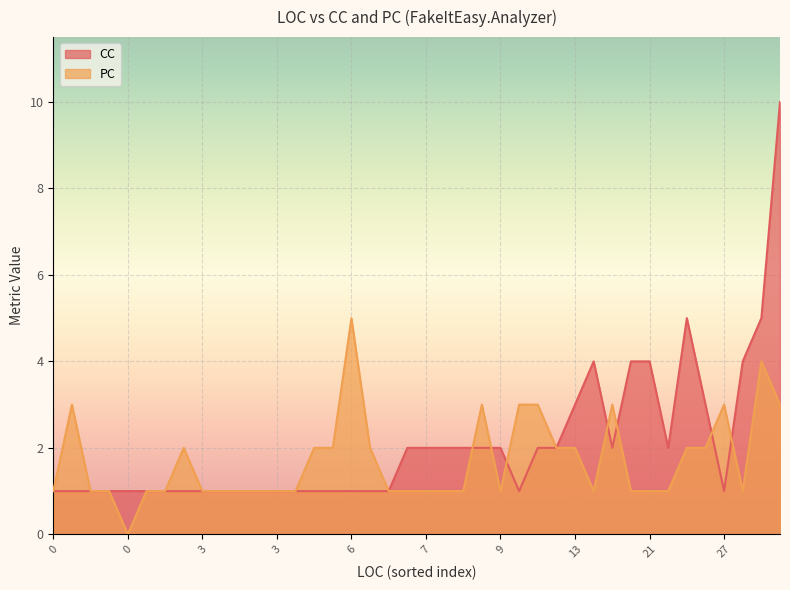

Does the chart display data point markers on the line(s)?

No